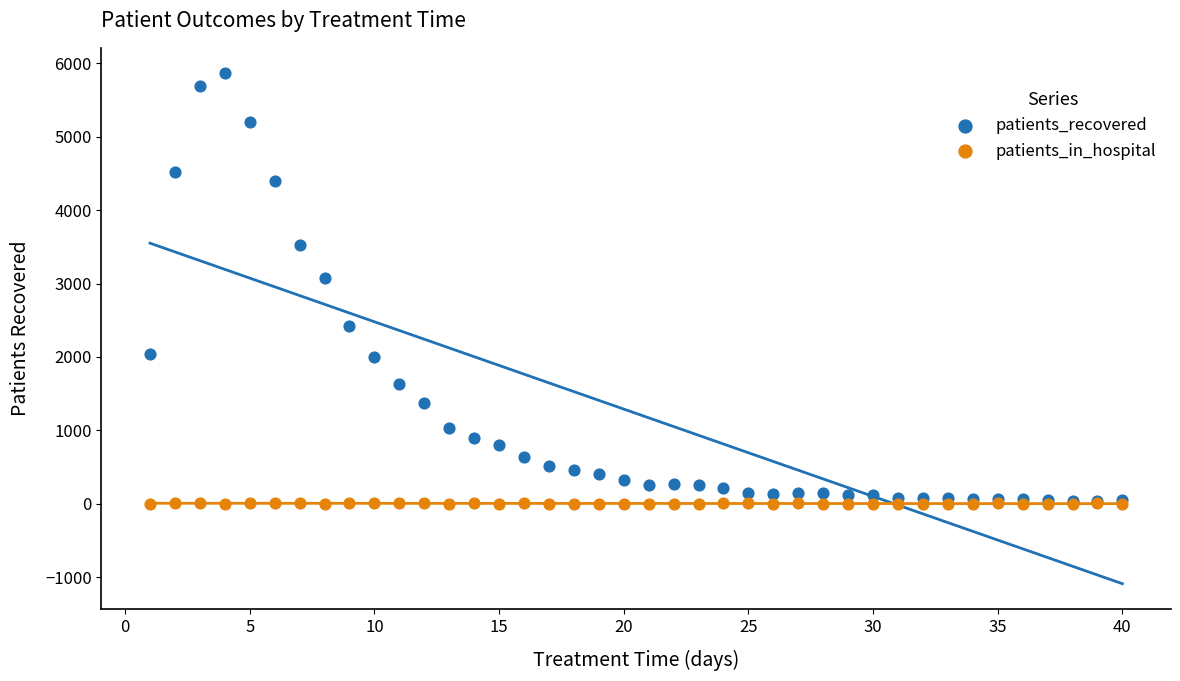

What are all the series names shown in the legend?

patients_recovered, patients_in_hospital